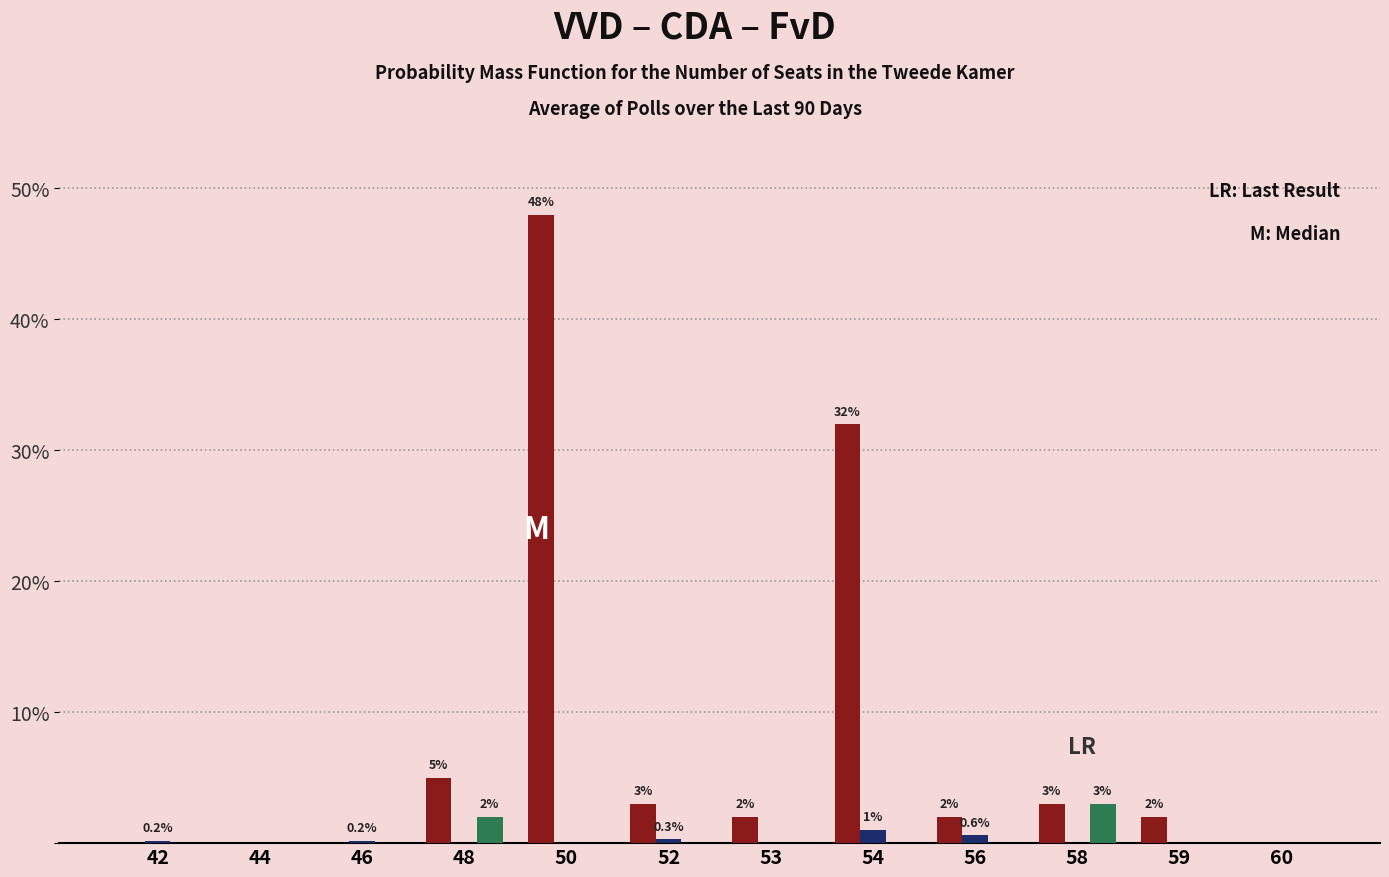

At which category does the chart reach its peak across all series?

50